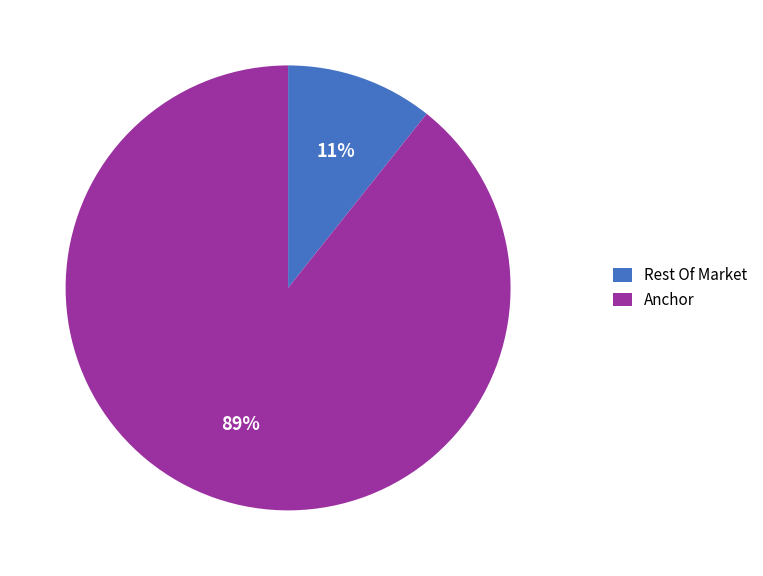

Which slice is the largest?

Anchor